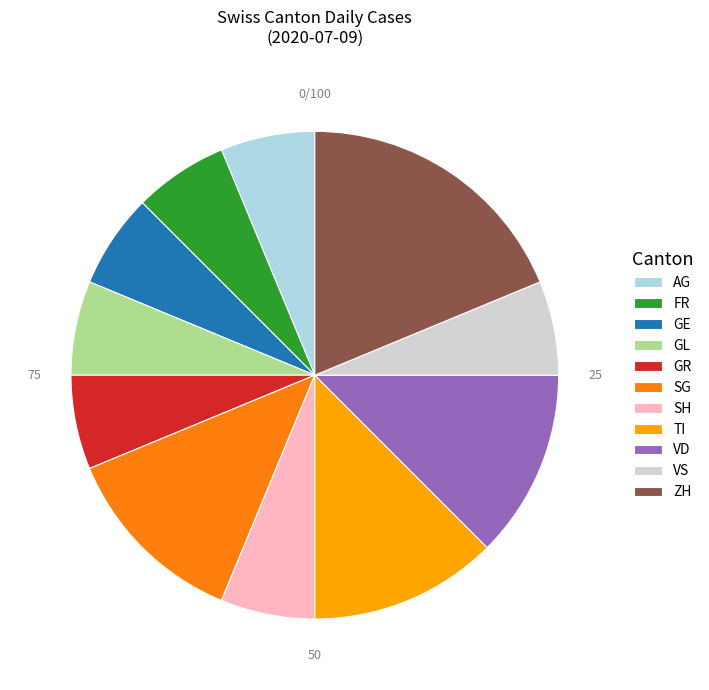

Which slice is the largest?

ZH